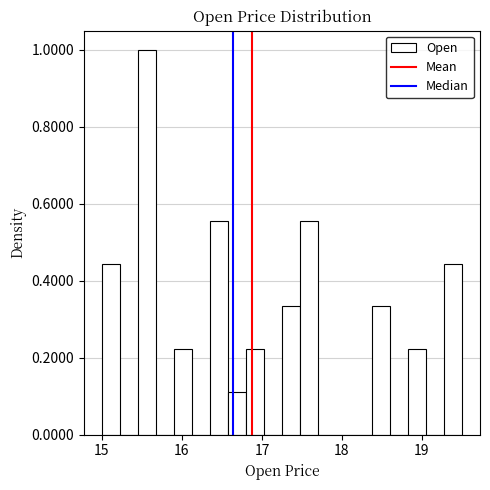

Around what value on the x-axis is the tallest bar? Give the approximate position of its centre, as read against the axis.

15.6